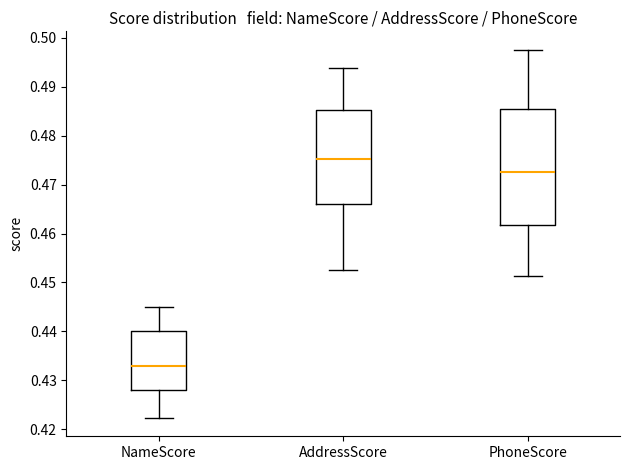

Reading left to right, transcribe this box plot: for each box, give where its median line is, the range the box spans, and where its two whiskers end, as read against the y-axis. The values are not printed on the chart, so give them approximately, as read against the axis.

NameScore: median 0.433, box 0.428 to 0.440, whiskers 0.422 to 0.445
AddressScore: median 0.475, box 0.466 to 0.485, whiskers 0.453 to 0.494
PhoneScore: median 0.473, box 0.462 to 0.485, whiskers 0.451 to 0.498